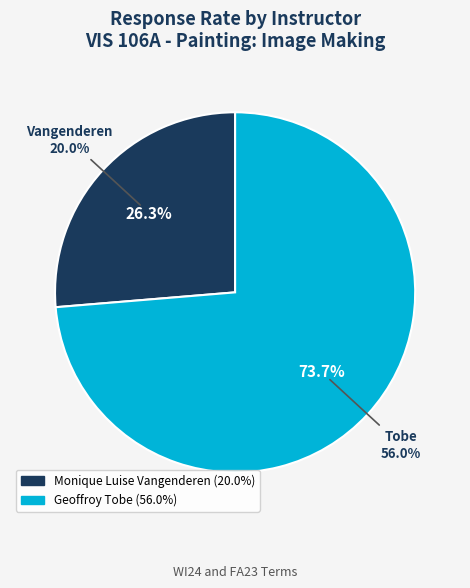

What percentage is the Monique Luise Vangenderen slice, to the nearest percent?

26%